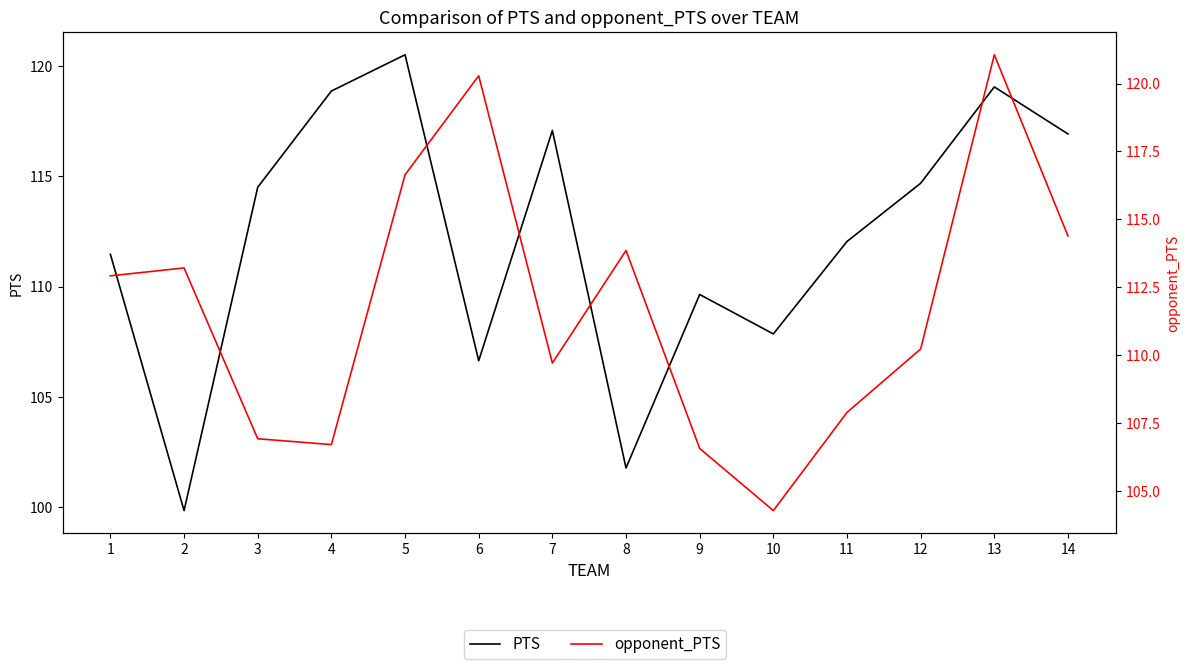

What is the sum of the PTS values at 10 and 9?

217.5